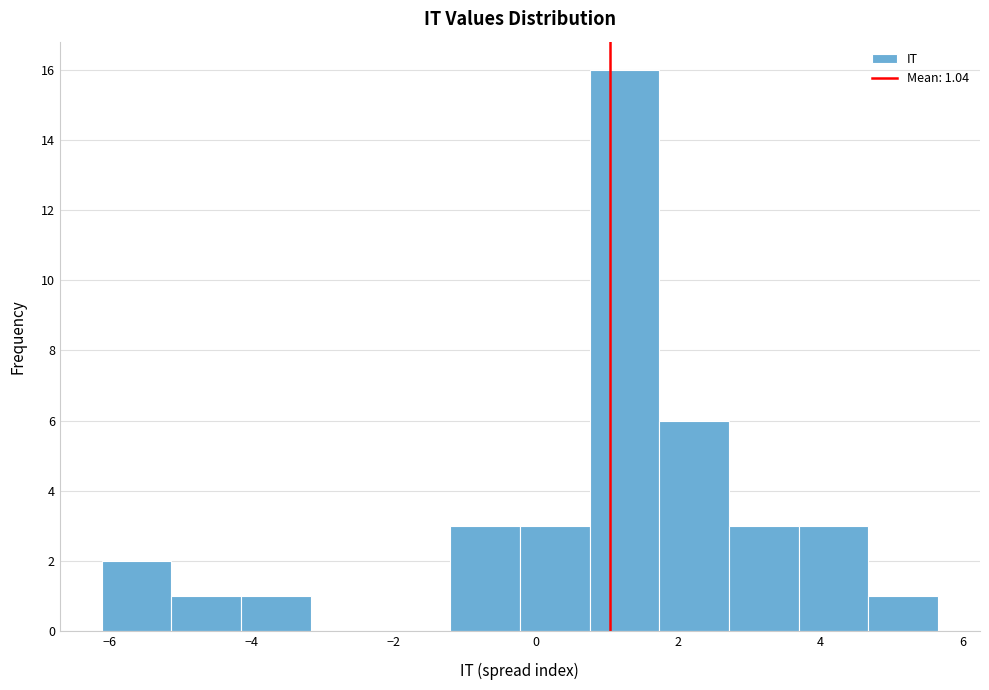

Over which range of the x-axis is the bar tallest?

0.8 to 1.8